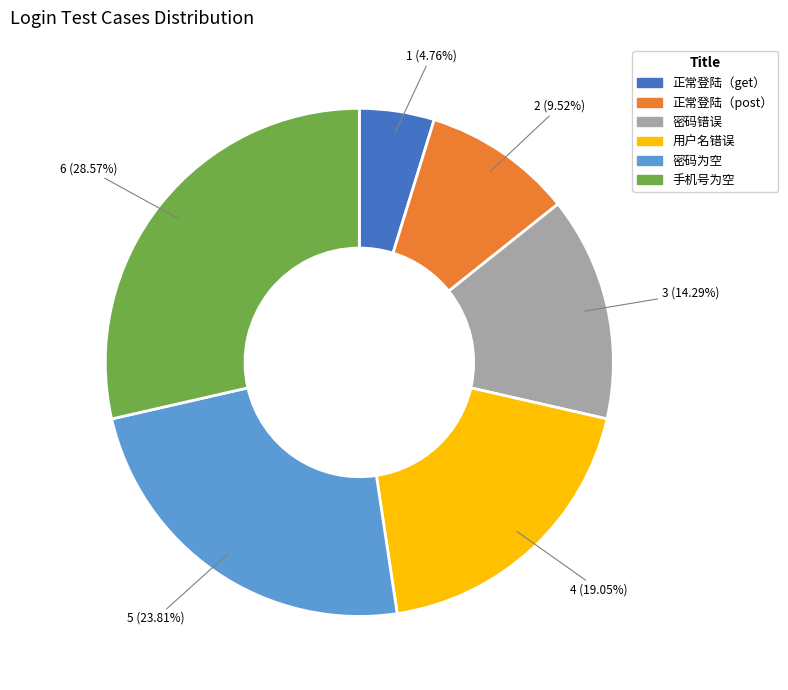

The 手机号为空 slice represents 29% of the pie. True or false?

True